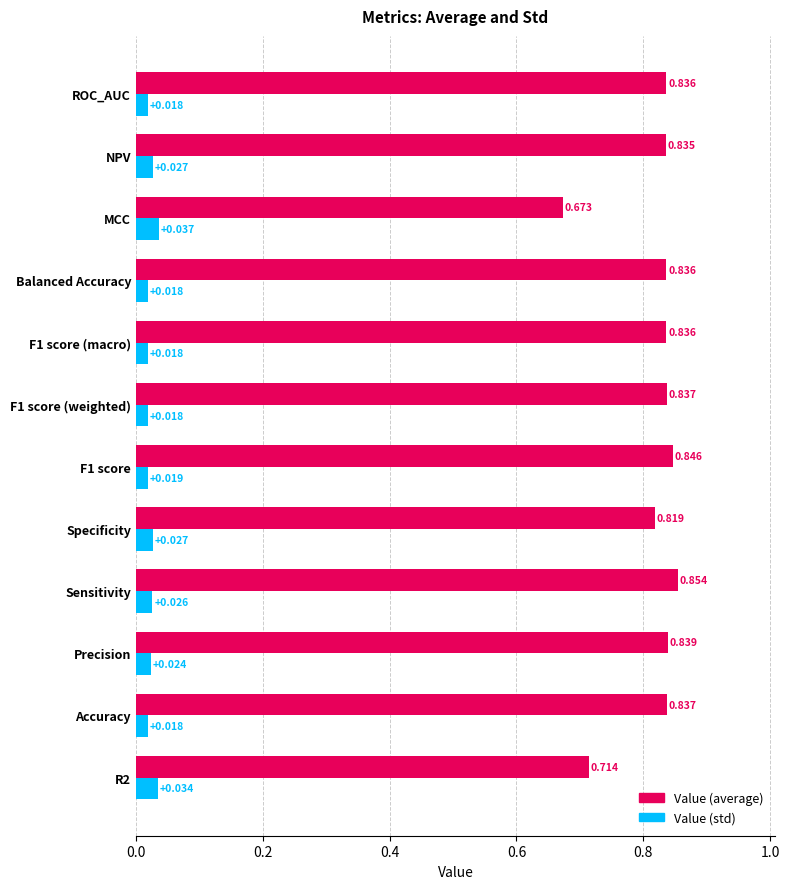

What is the sum of all Value (std) values?

0.3